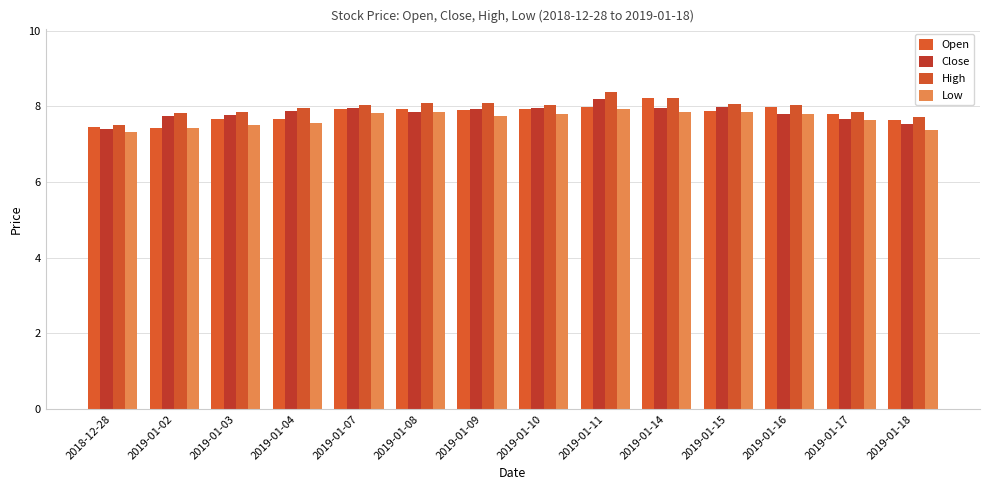

What is the total value across all series at 2019-01-14?

32.2